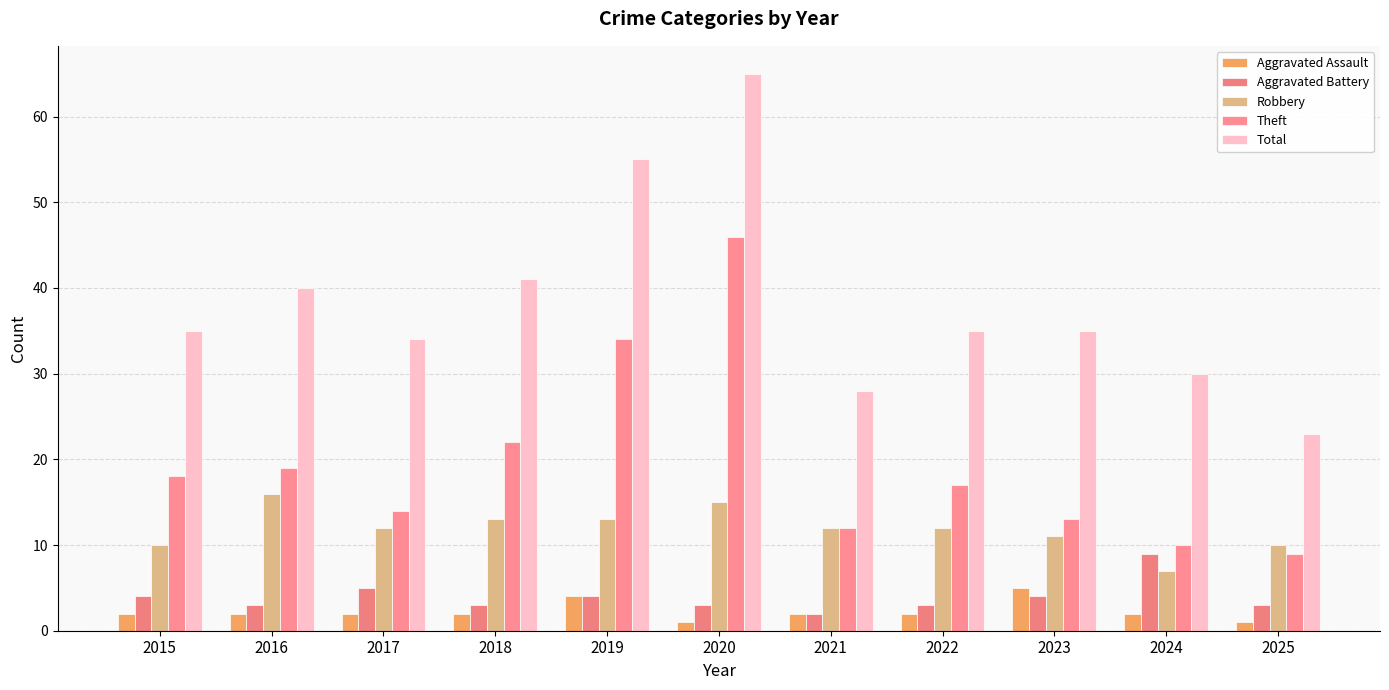

What value does the Aggravated Assault series have at 2021?

2